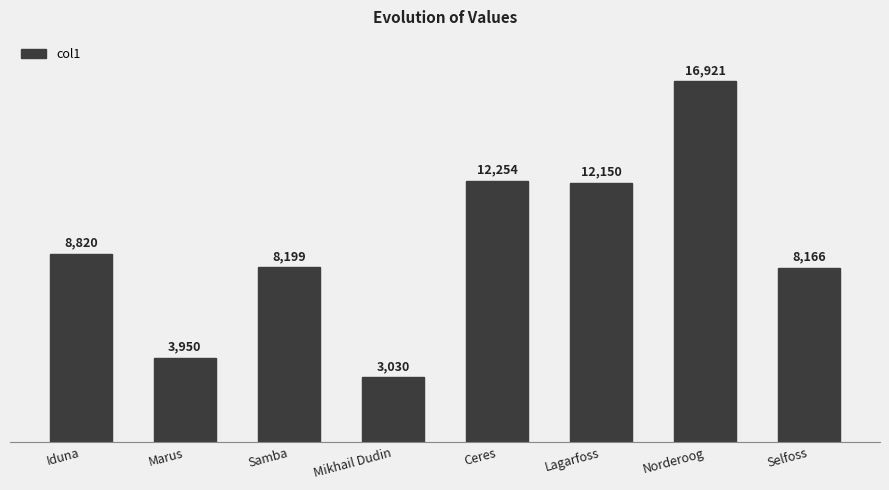

What is the difference between the maximum and minimum values?

13891